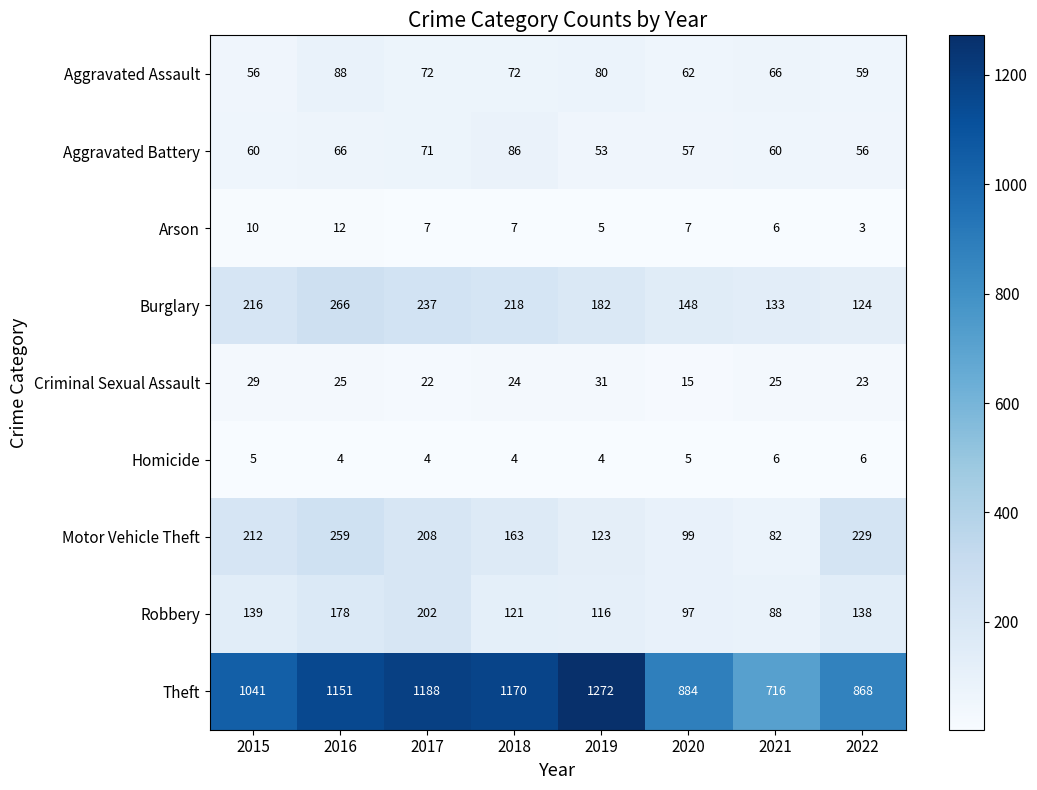

At which label does Aggravated Assault first exceed 72?

2016